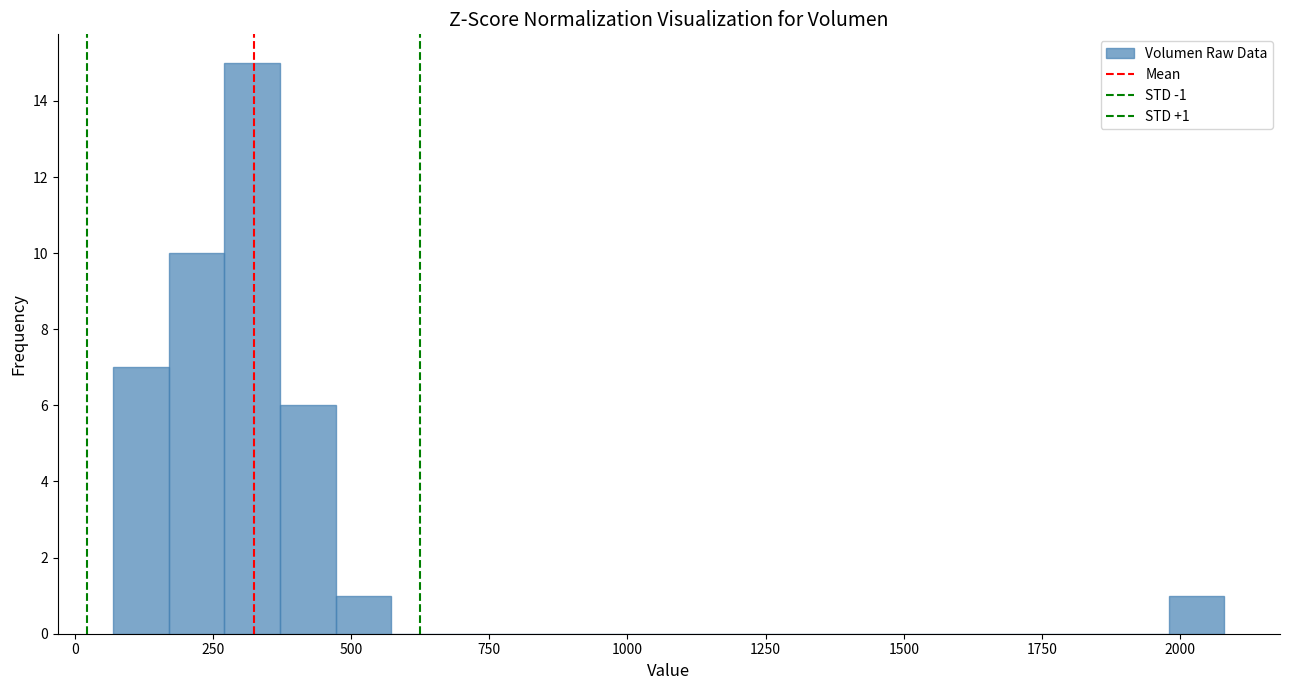

Around what value on the x-axis is the tallest bar? Give the approximate position of its centre, as read against the axis.

300